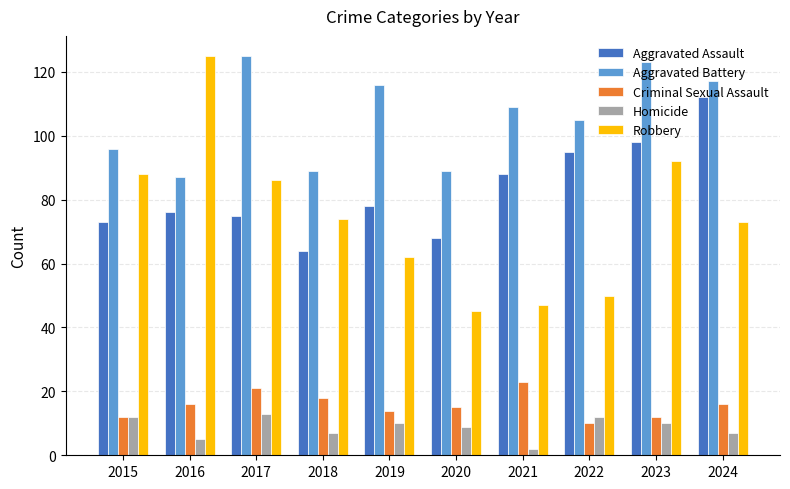

What is the total value across all series at 2015?

281